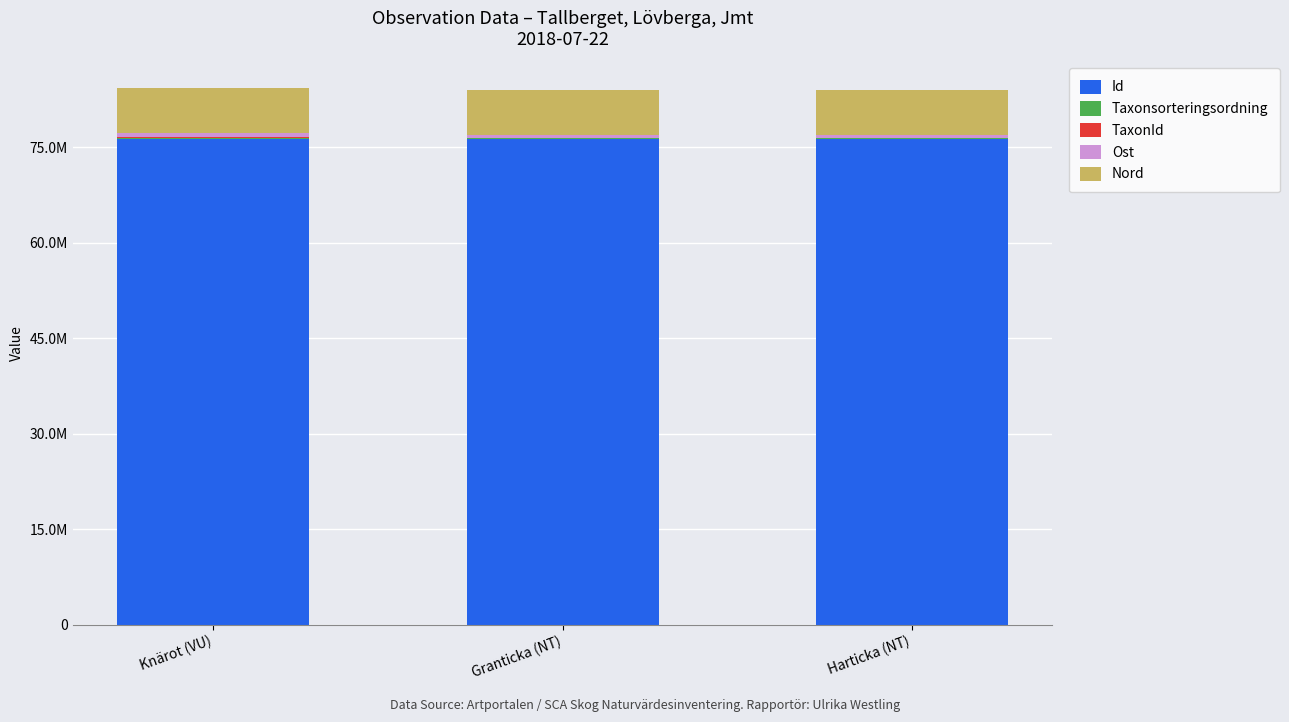

Does the chart contain stacked bars?

Yes